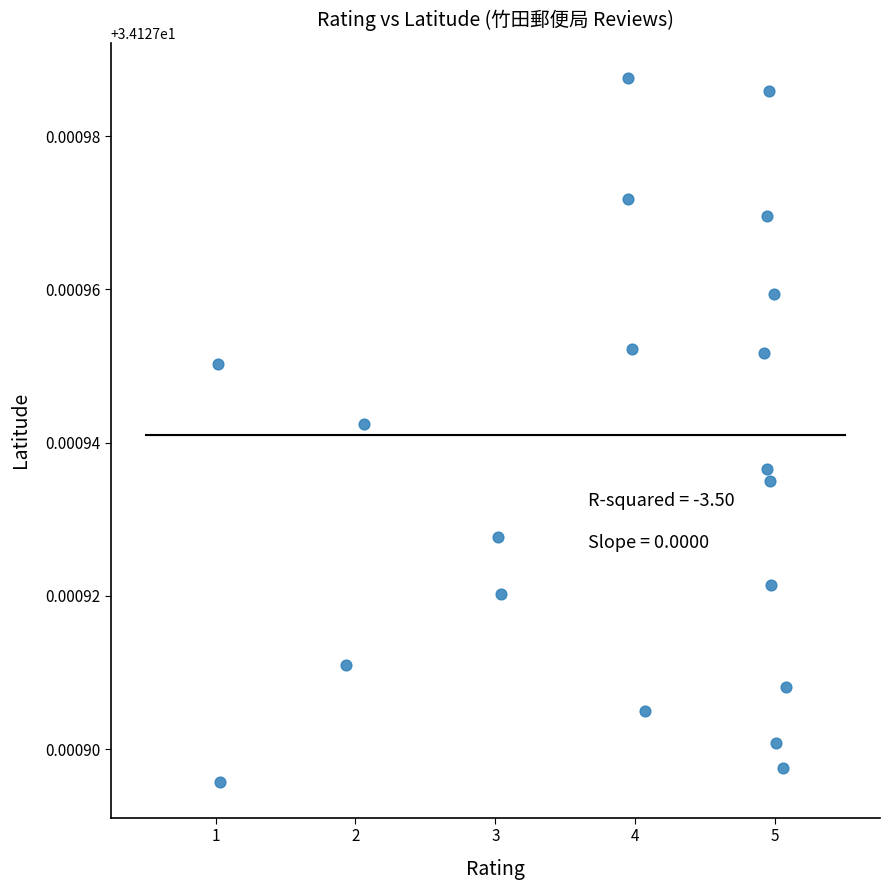

What is the range of X values (max minus min)?

4.1